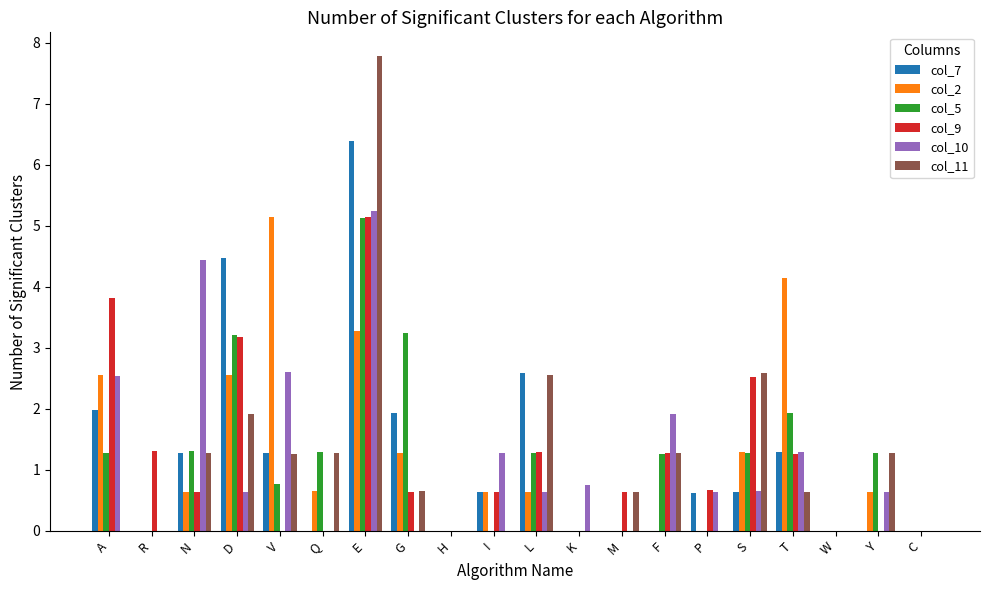

What value does the col_11 series have at V?

1.3